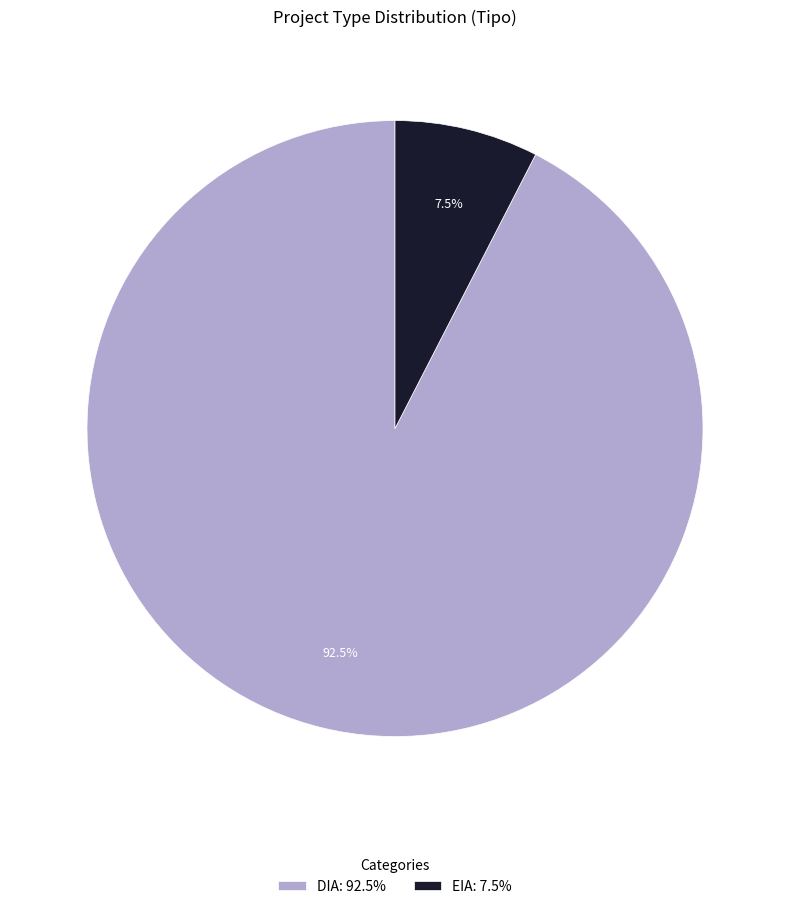

Combined, do EIA and DIA account for over 50%?

Yes